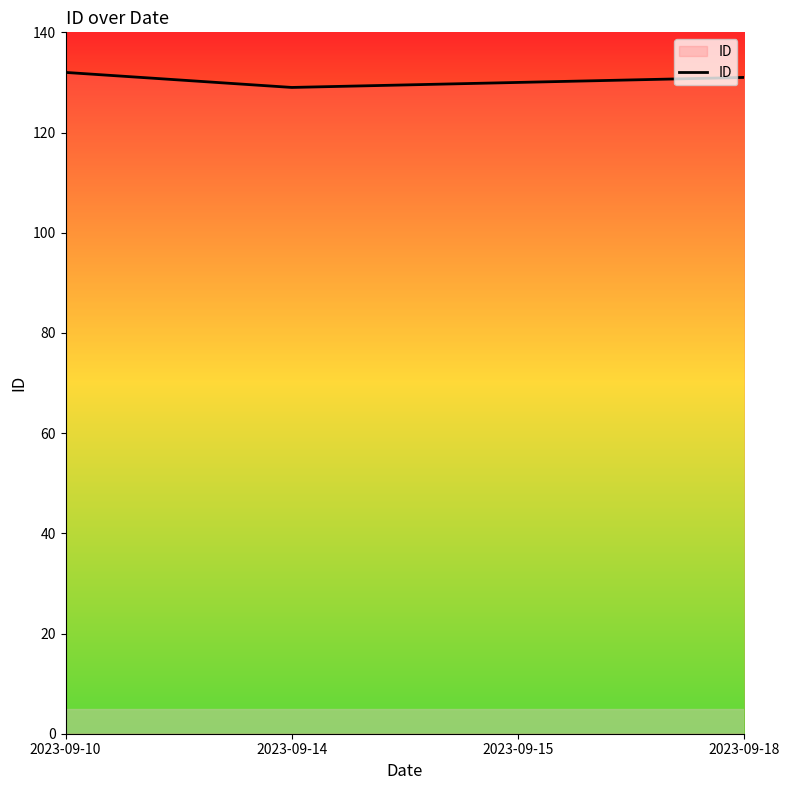

Reading left to right, extract all data points from this chart.

132	129	130	131